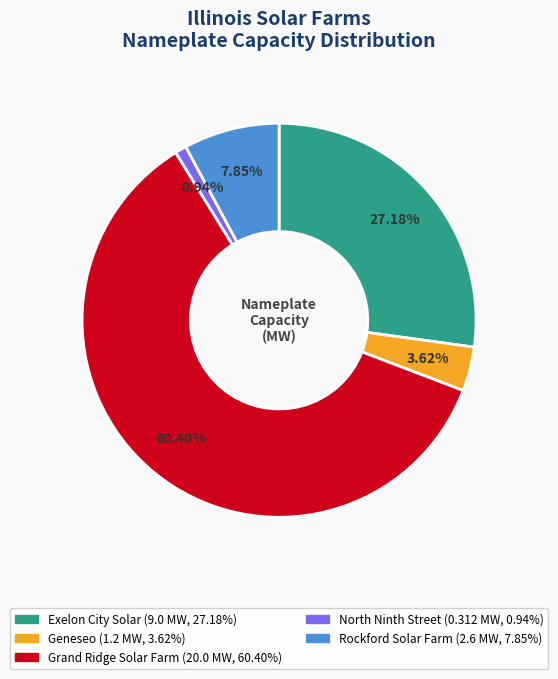

Which category accounts for the majority?

Grand Ridge Solar Farm